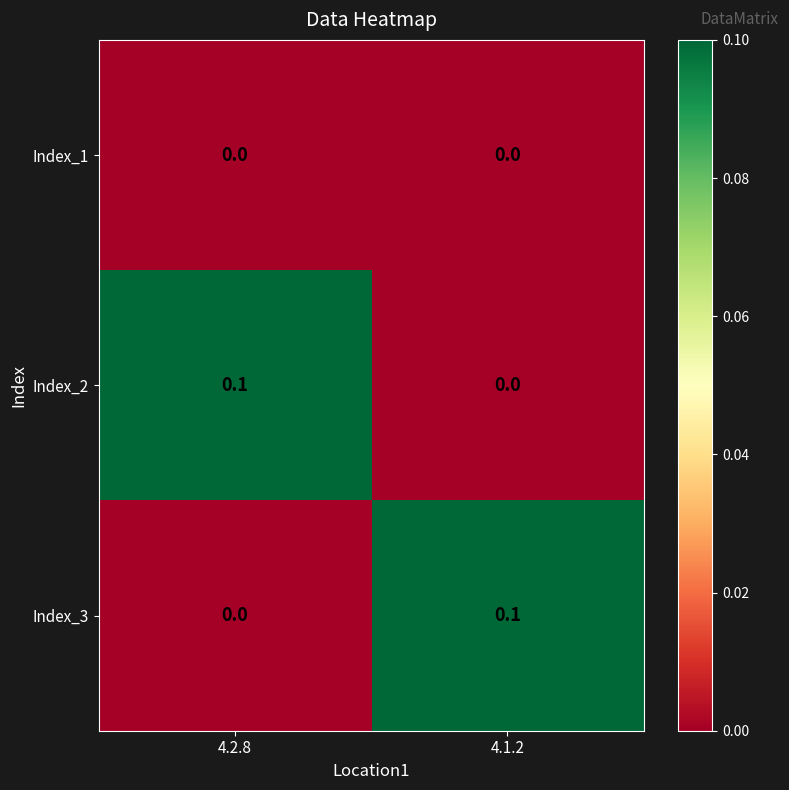

Reading right to left, list all the values displayed in this chart.

Index_1: 0.0	0.0
Index_2: 0.0	0.1
Index_3: 0.1	0.0